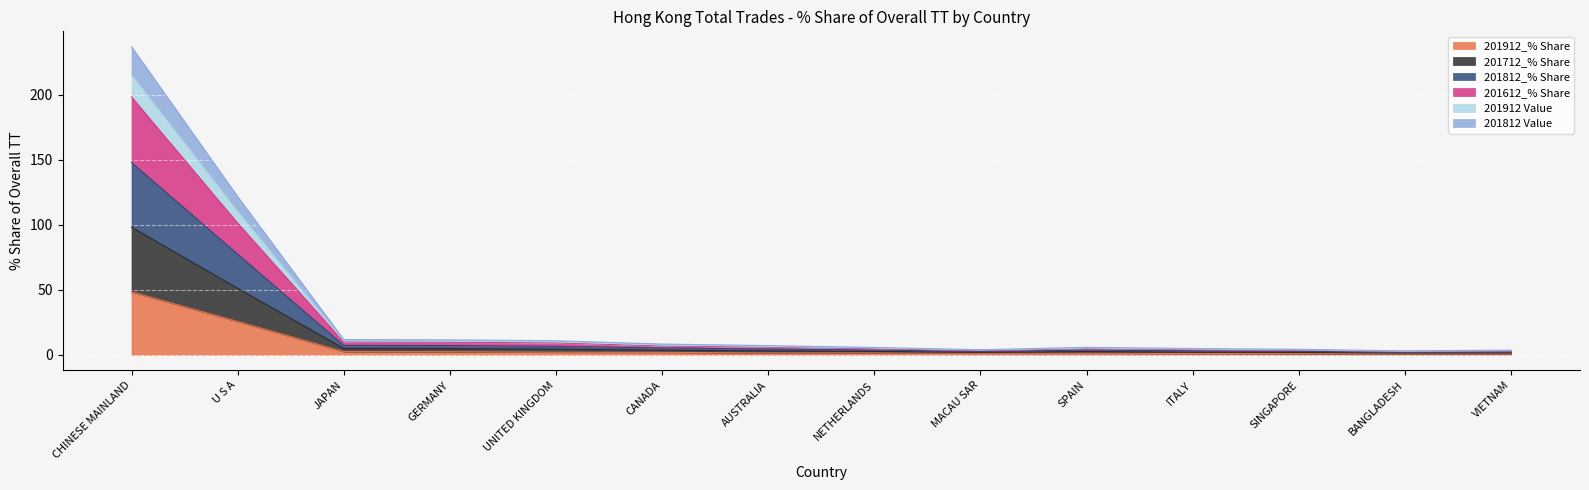

The 201912_% Share series shows 3.4 at GERMANY. True or false?

False